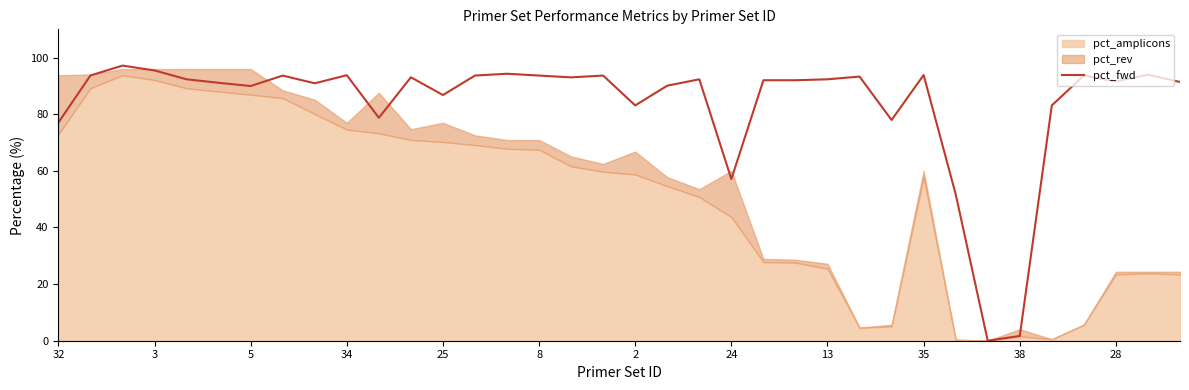

True or false: pct_fwd has a value of 160.7 at 8.

False